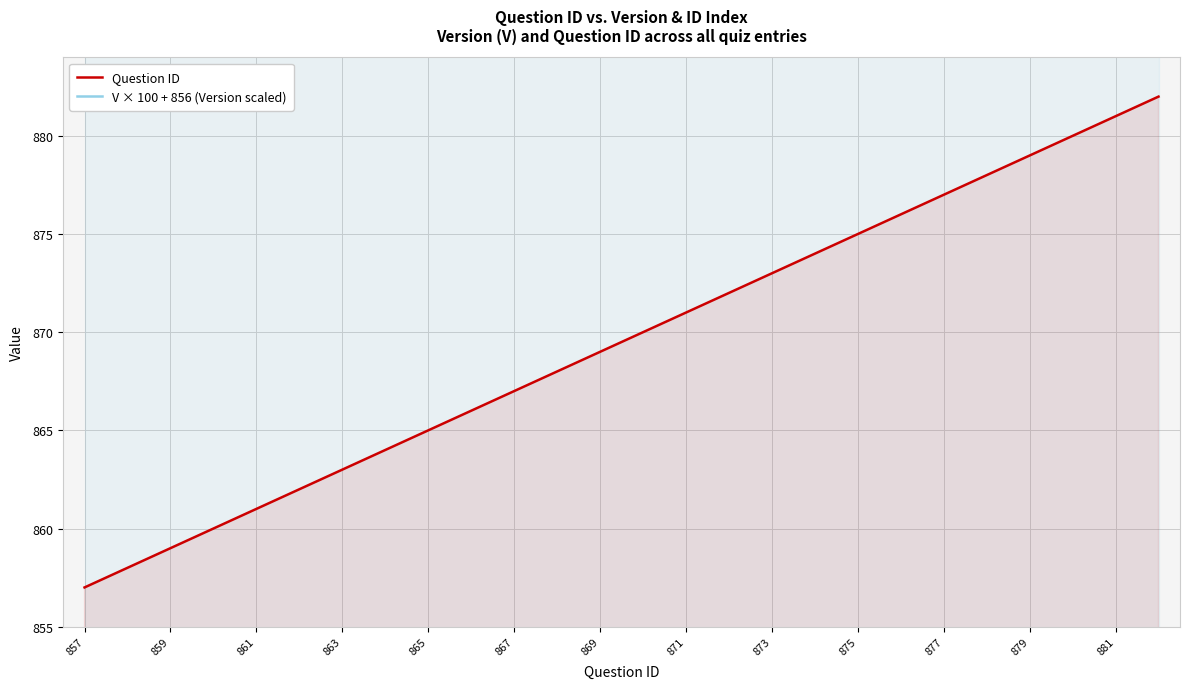

What is the sum of all V × 100 + 856 (Version scaled) values?

24856